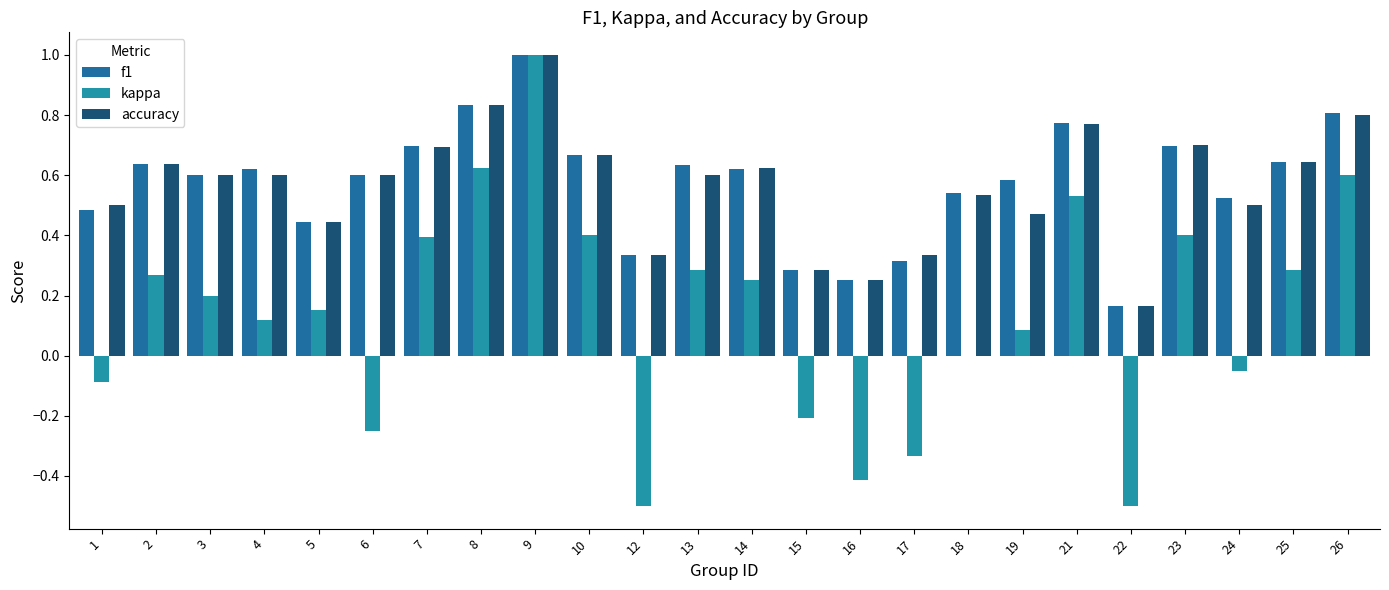

The value of f1 at 10 is 0.7. True or false?

True